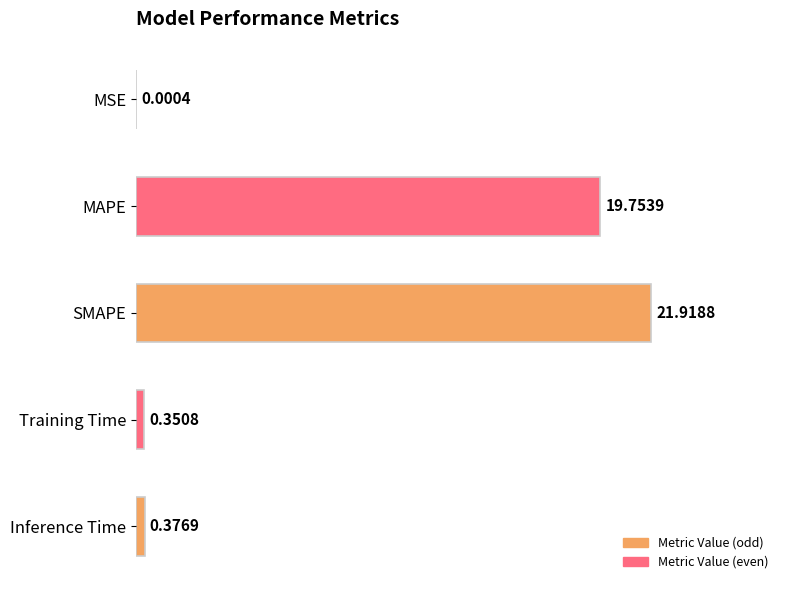

Are the bars horizontal?

Yes